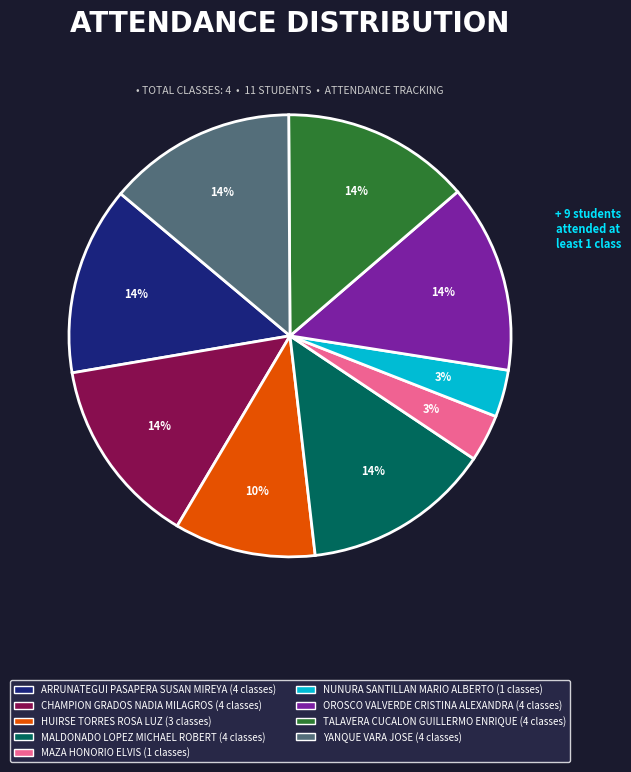

Does any single category account for the majority?

No